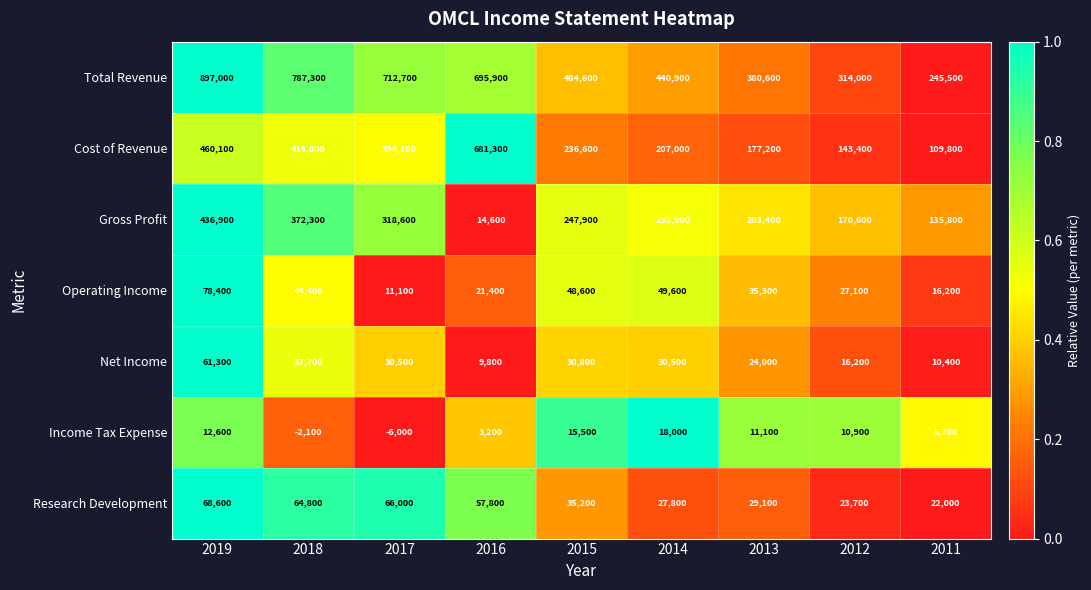

What is the sum of the Research Development values at 2013 and 2012?

52800